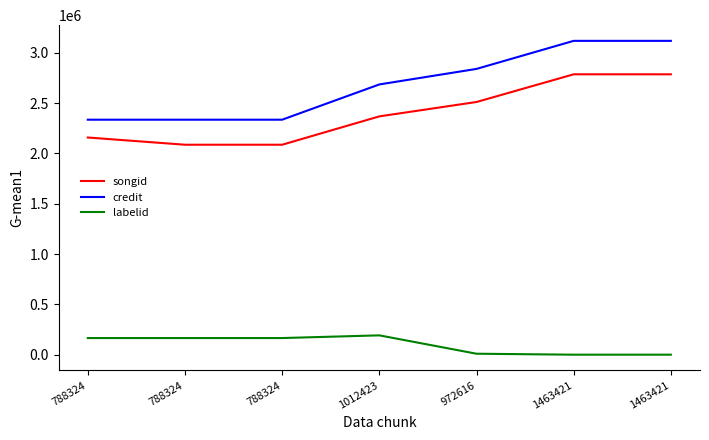

How many categories are shown in the chart?

7